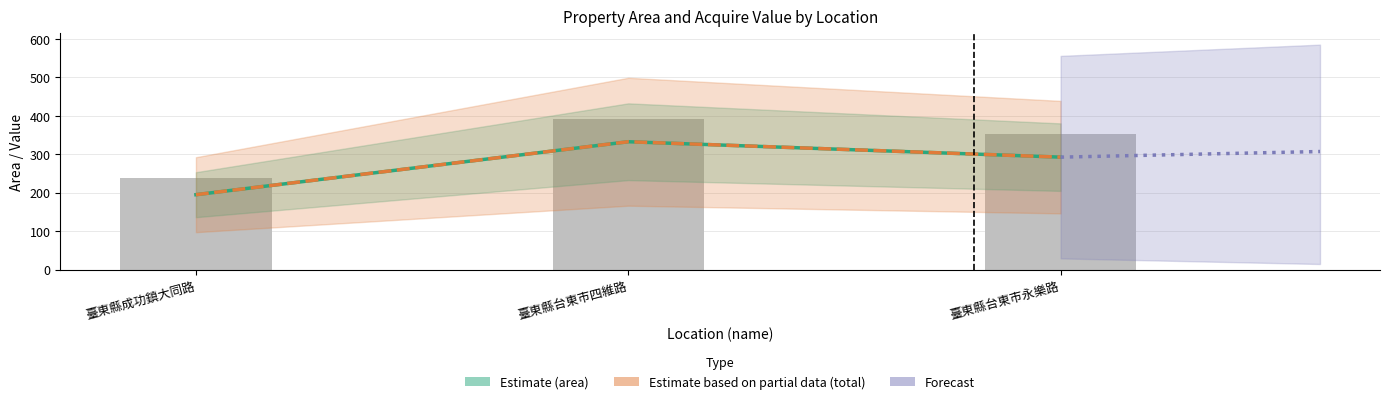

What is the spread (max minus min) of values at 臺東縣台東市永樂路?

60.6